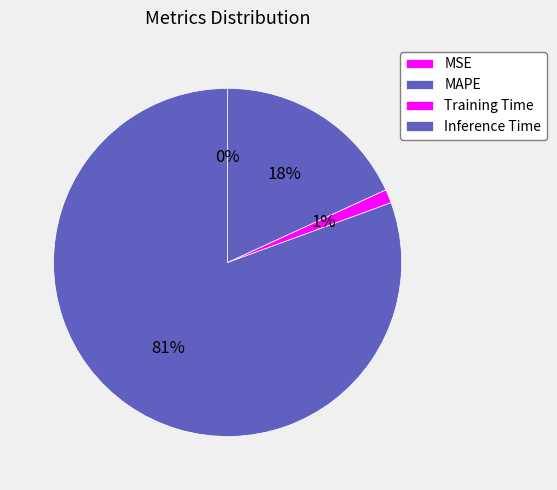

Do MAPE and MSE together represent more than half of the pie?

Yes